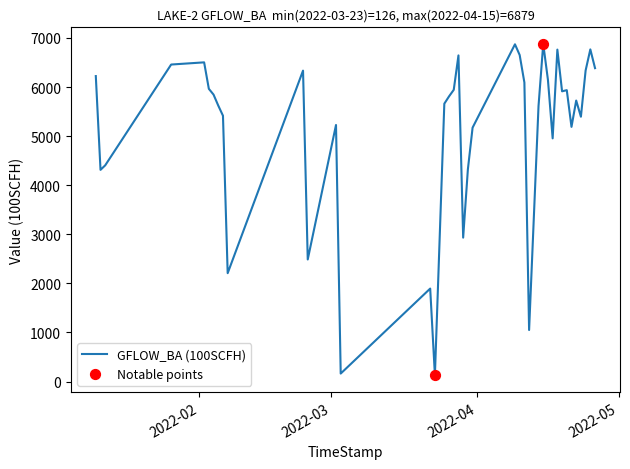

What is the difference between the maximum and minimum values?

6753.6